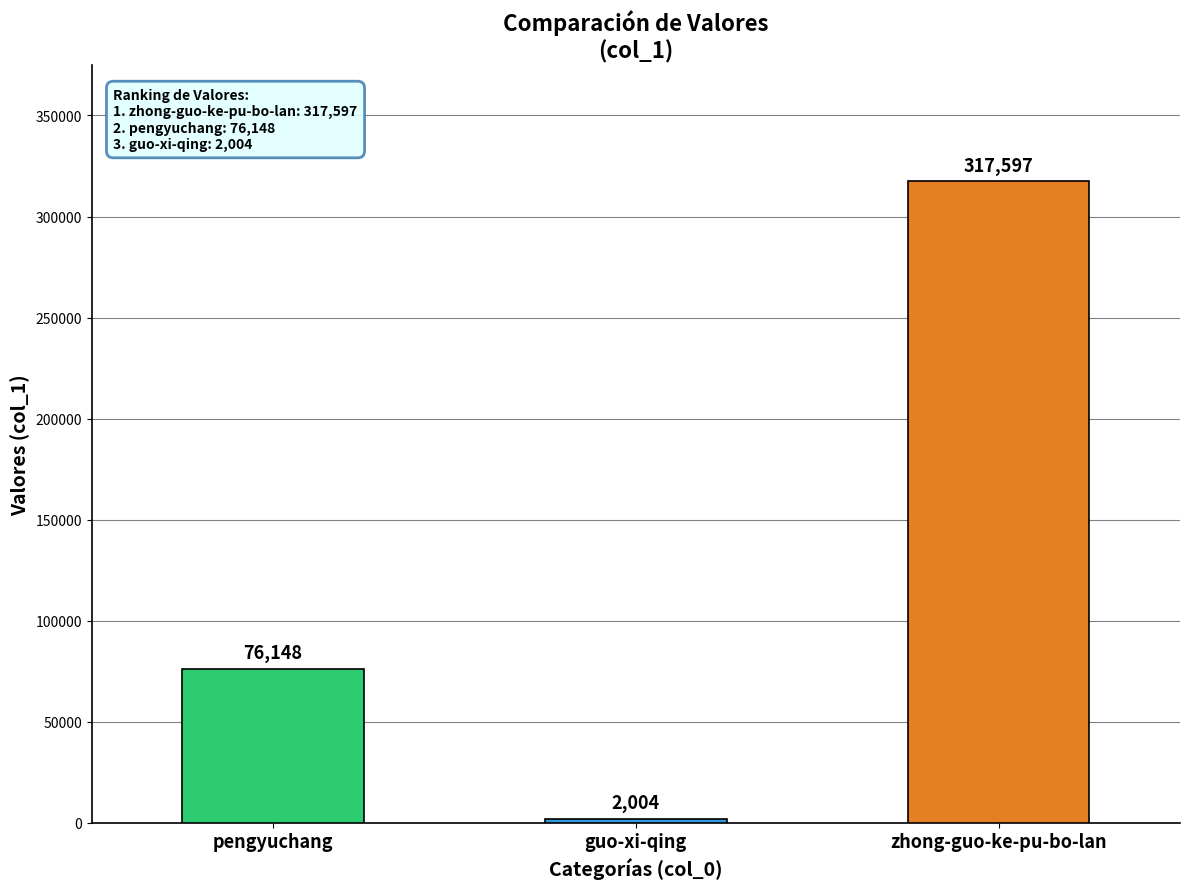

What is the label of the 2nd bar from the left?

guo-xi-qing